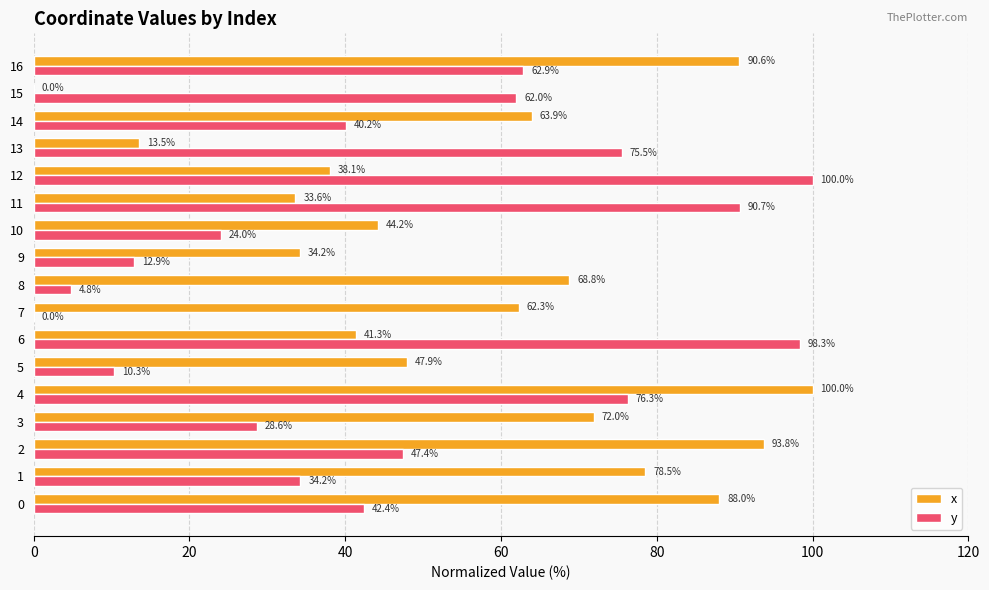

What is the maximum value for x?

100.0